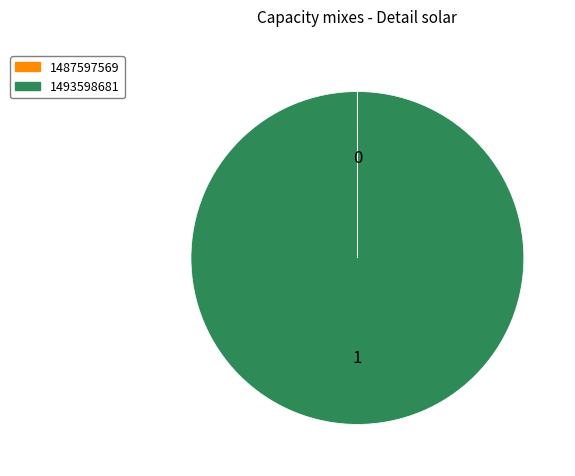

Is there any slice that represents more than half of the pie?

Yes